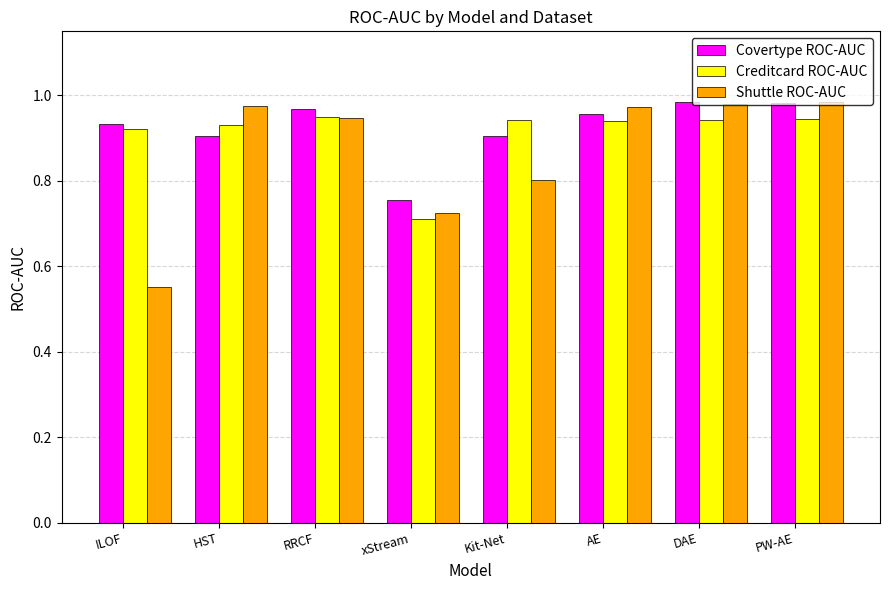

Between xStream and PW-AE, which series saw the biggest shift?

Shuttle ROC-AUC